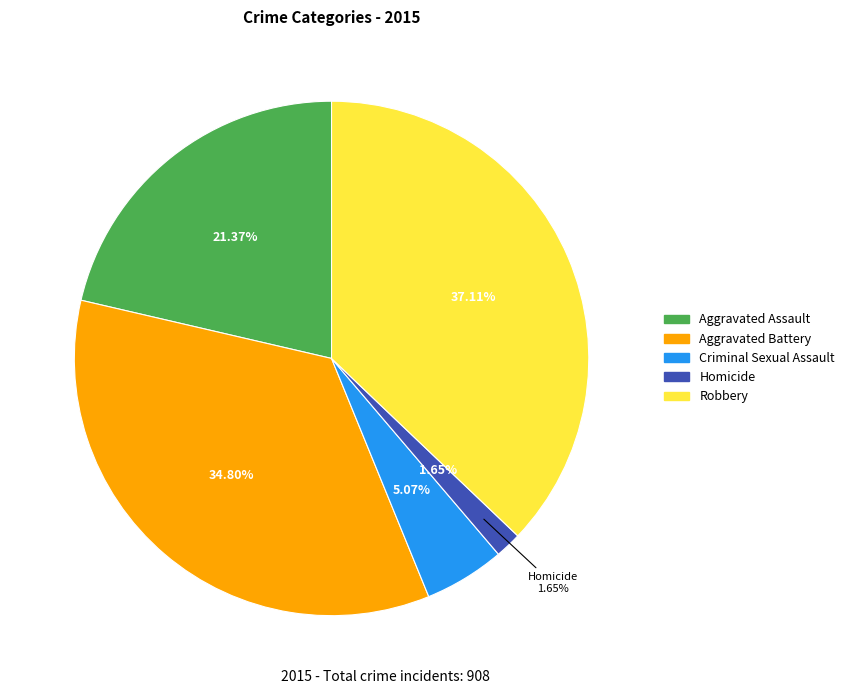

Do Criminal Sexual Assault and Robbery together represent more than half of the pie?

No